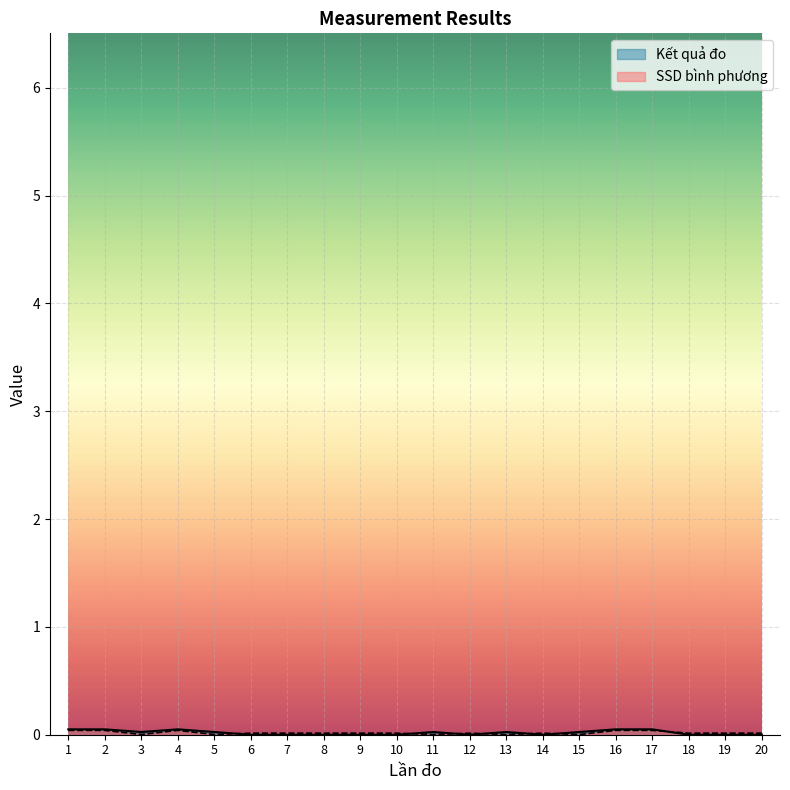

True or false: SSD bình phương and Kết quả đo intersect in this chart.

True